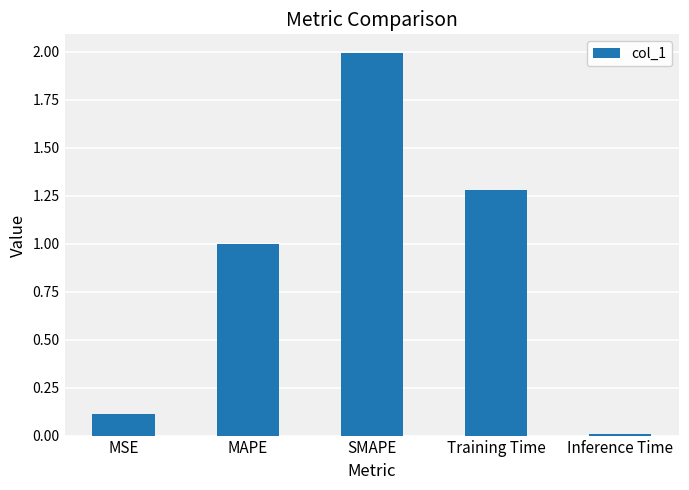

What position from the left is SMAPE?

3